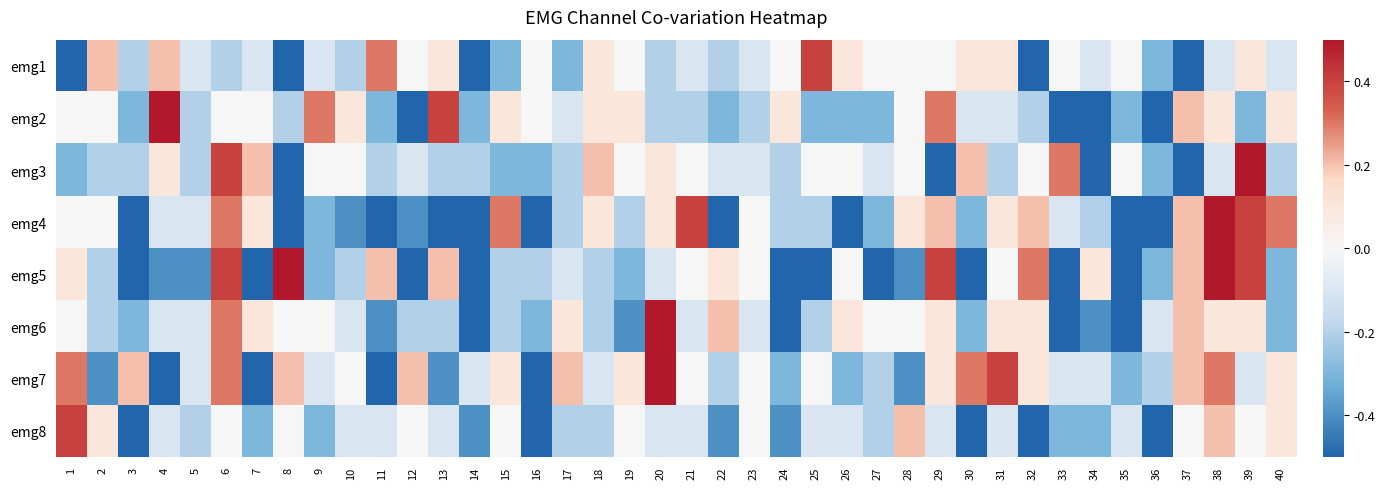

Which series changed the most between 29 and 34?

emg2